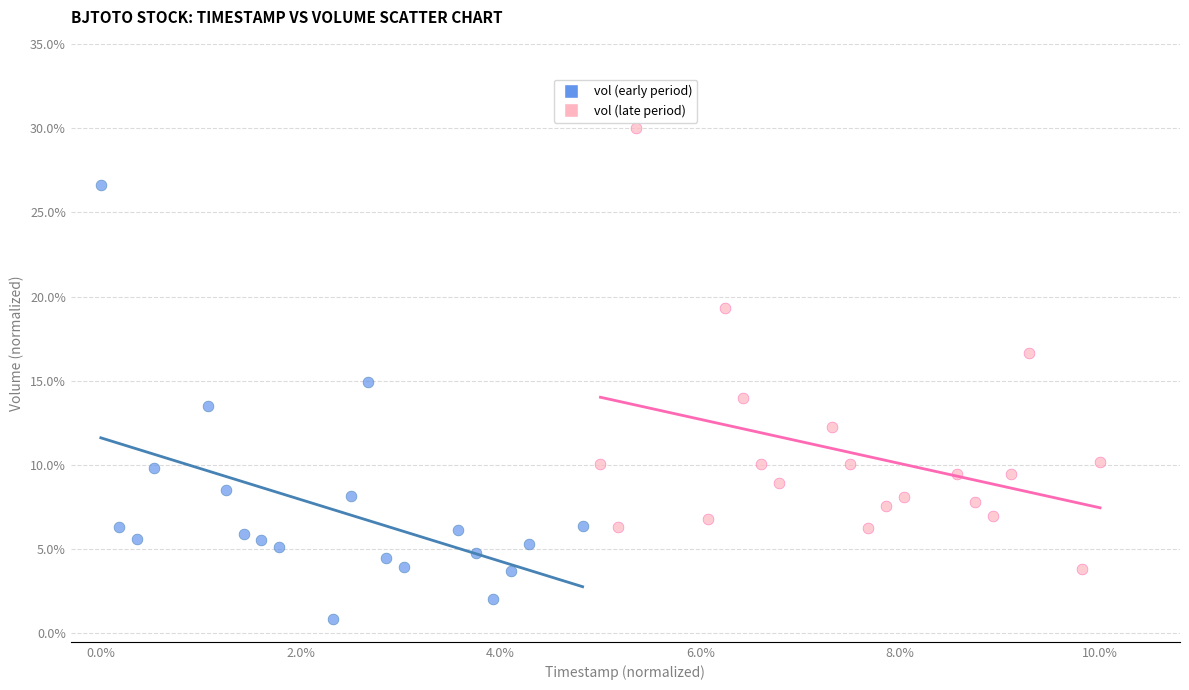

Which series contains the highest Y value?

vol (late period)